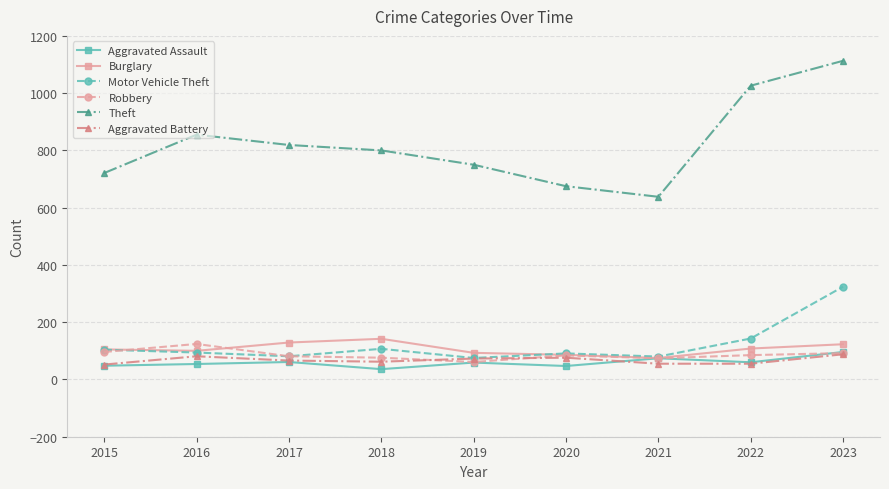

What is the lowest value of the Aggravated Battery series?

52